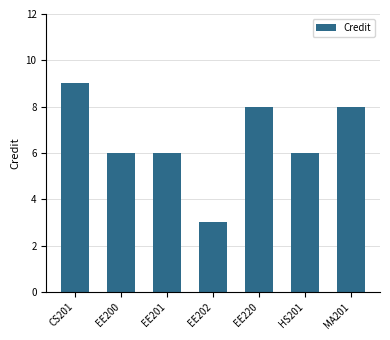

What is the maximum value shown in the chart?

9